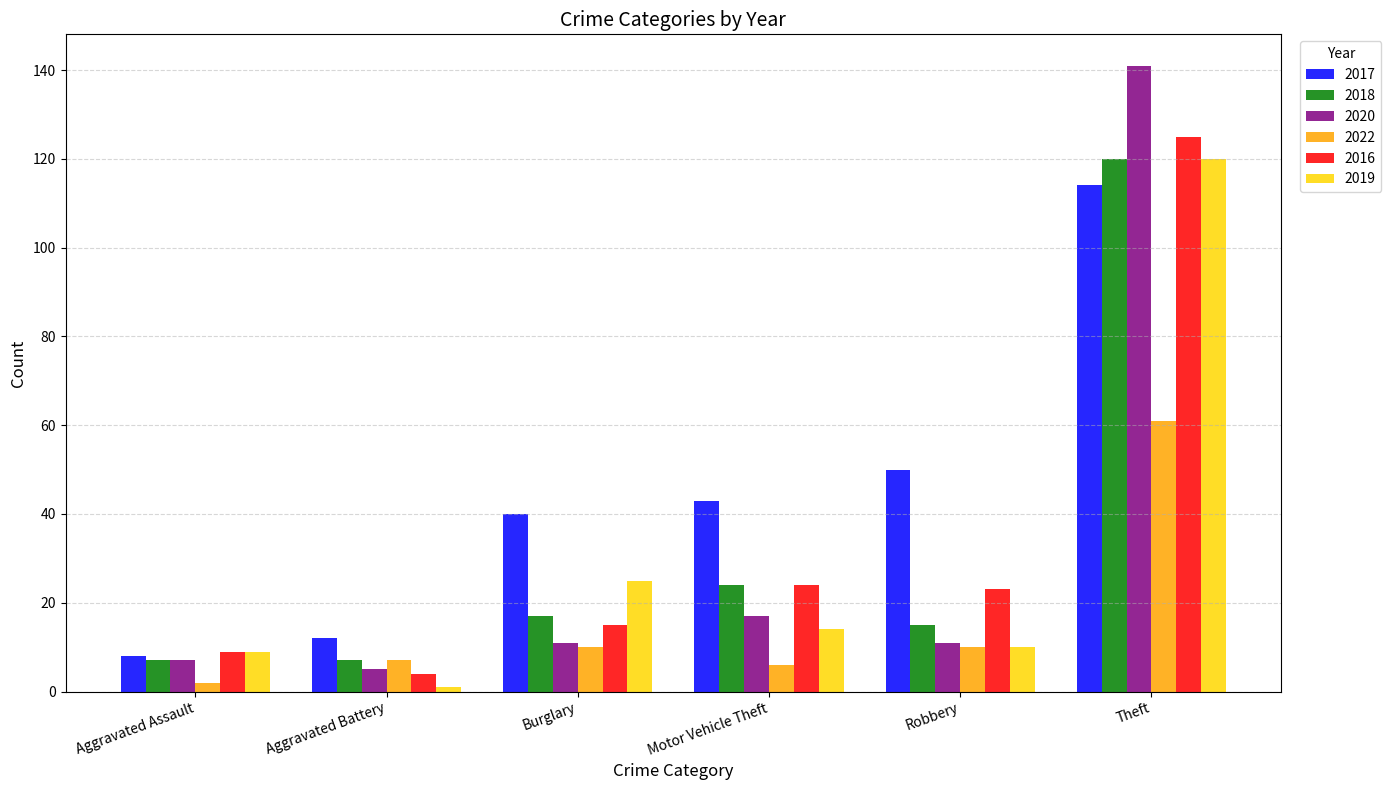

What is the difference between the second highest and second lowest values in the 2017 series?

38